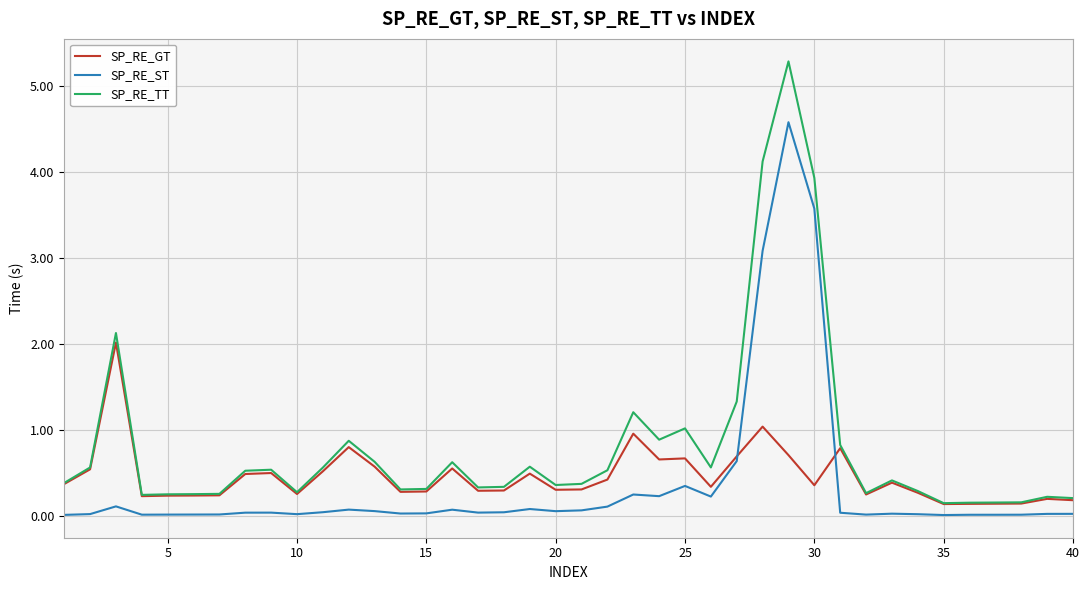

What is the average value of the SP_RE_ST series?

0.4